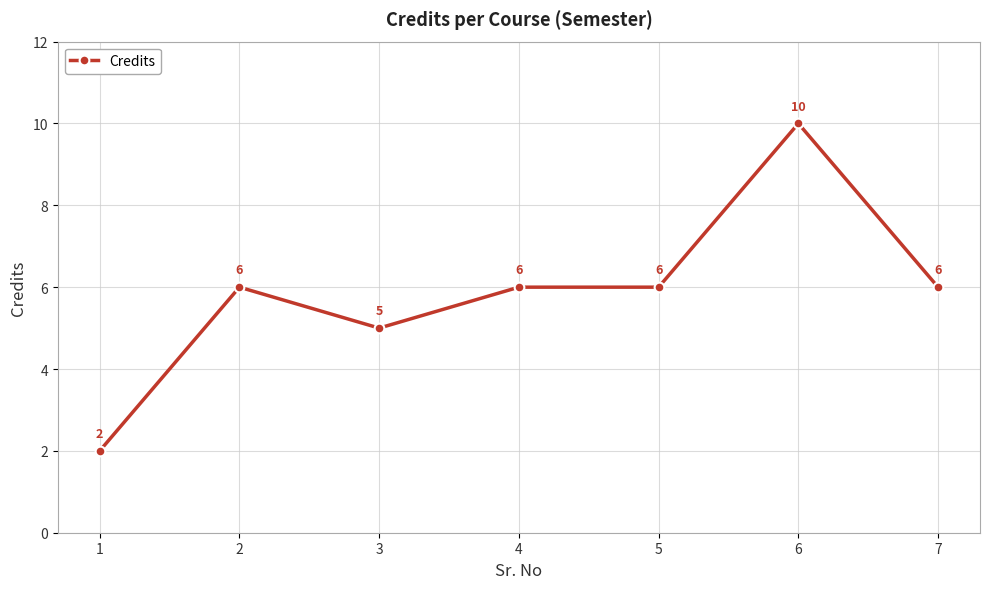

Is this an area chart (filled region under the line)?

No